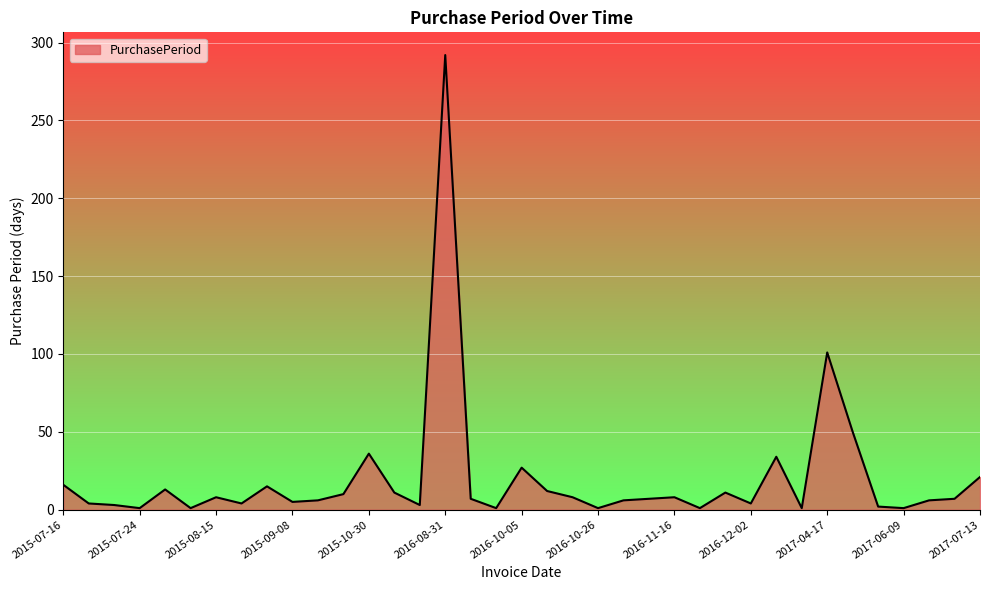

What is the difference between the maximum and minimum values?

291